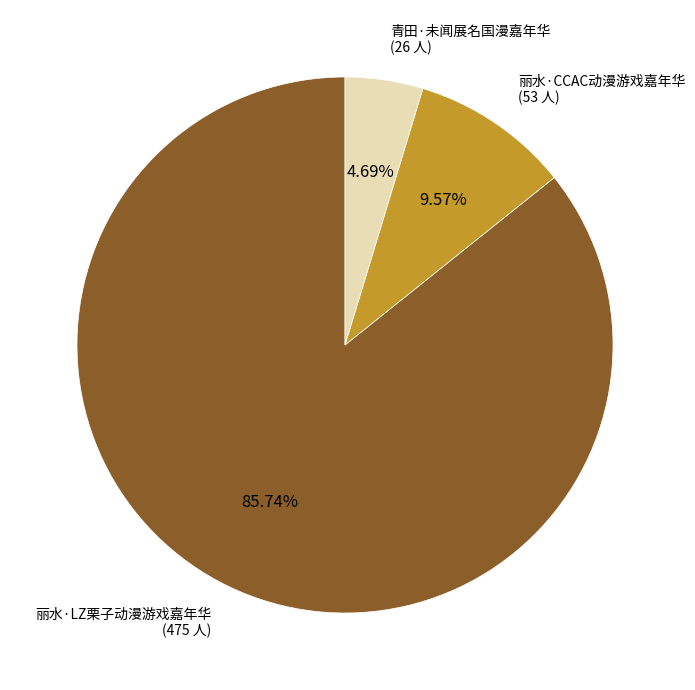

Does any single category account for the majority?

Yes